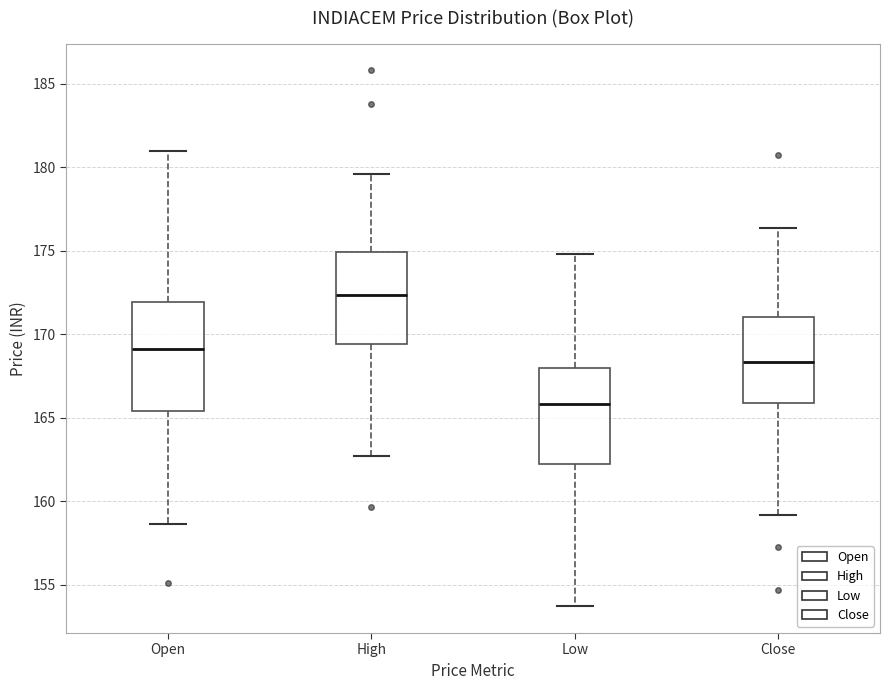

Reading left to right, transcribe this box plot: for each box, give where its median line is, the range the box spans, and where its two whiskers end, as read against the y-axis. The values are not printed on the chart, so give them approximately, as read against the axis.

Open: median 169.0, box 165.5 to 172.0, whiskers 158.5 to 181.0
High: median 172.5, box 169.5 to 175.0, whiskers 162.5 to 179.5
Low: median 166.0, box 162.0 to 168.0, whiskers 153.5 to 175.0
Close: median 168.5, box 166.0 to 171.0, whiskers 159.0 to 176.5